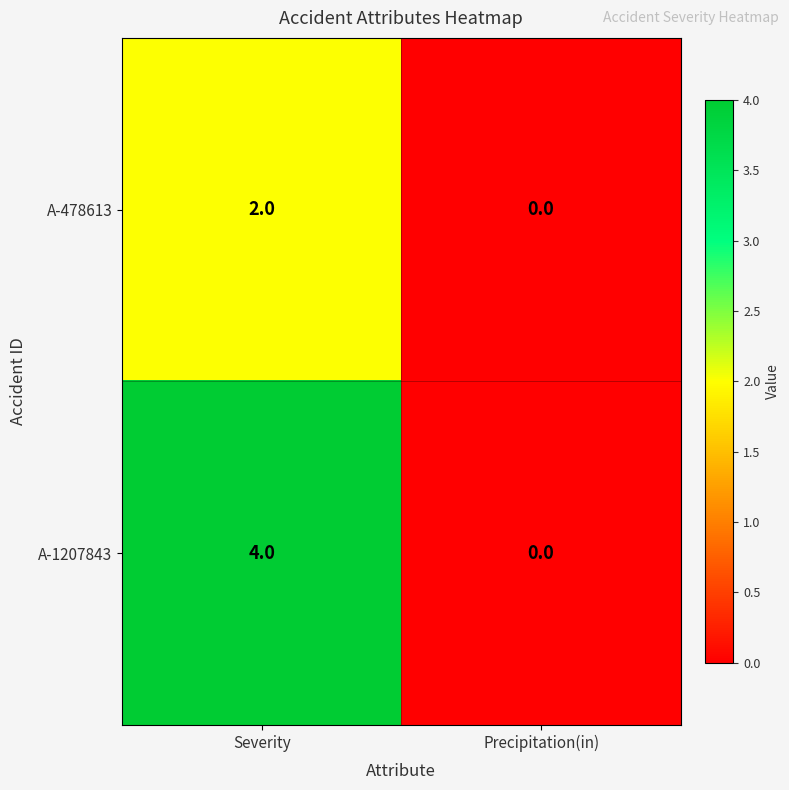

Between Severity and Precipitation(in), which series saw the biggest shift?

A-1207843